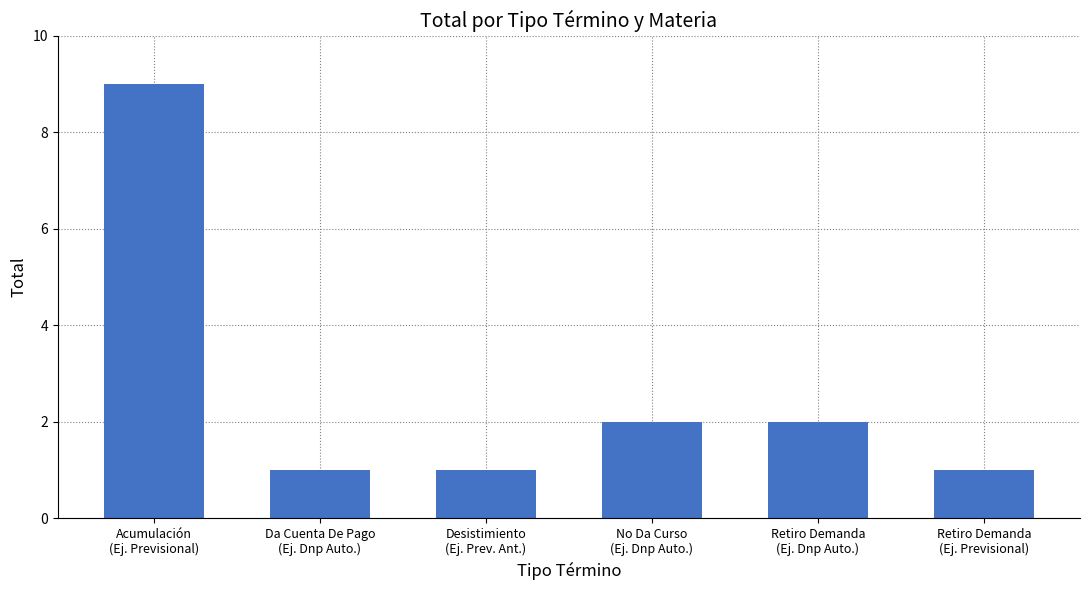

Which has a higher value, Retiro Demanda
(Ej. Dnp Auto.) or Retiro Demanda
(Ej. Previsional)?

Retiro Demanda
(Ej. Dnp Auto.)